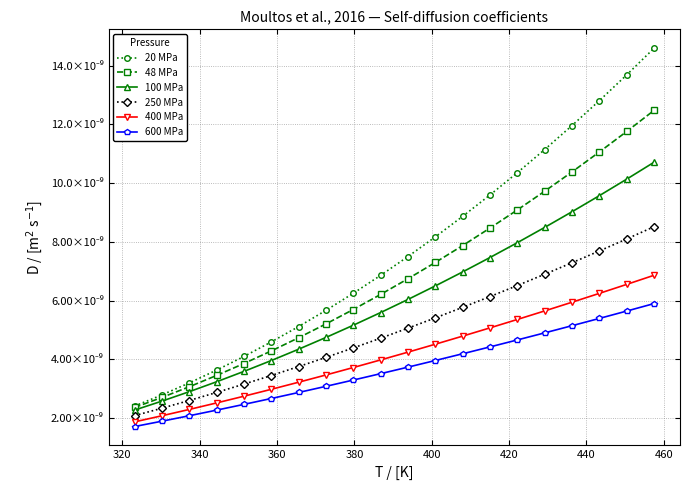

Is this an area chart (filled region under the line)?

No